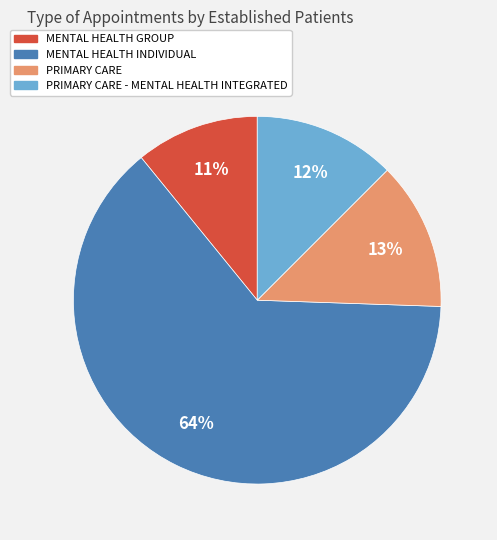

Does any single category account for the majority?

Yes